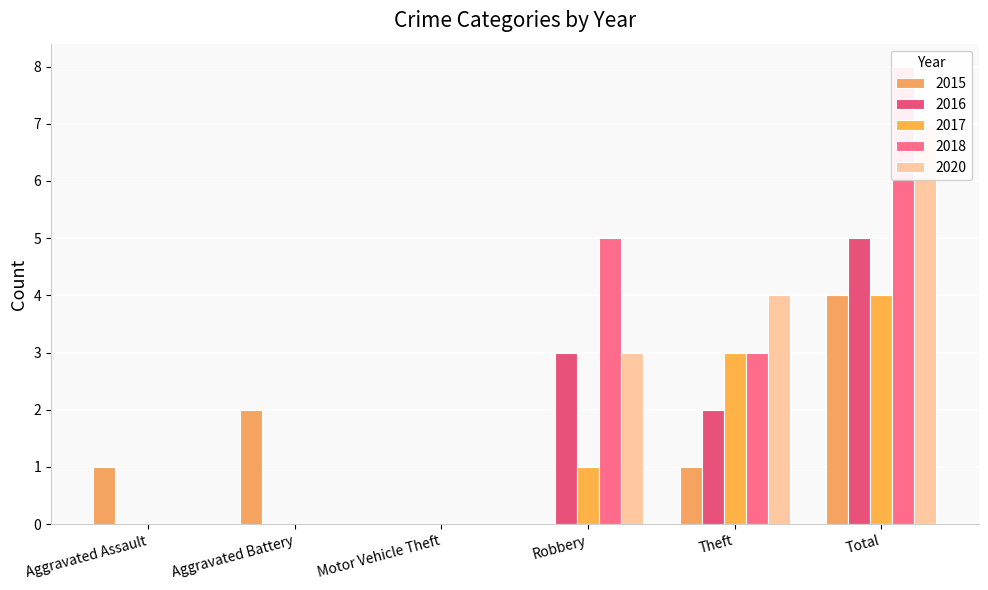

What position from the left is Total?

6